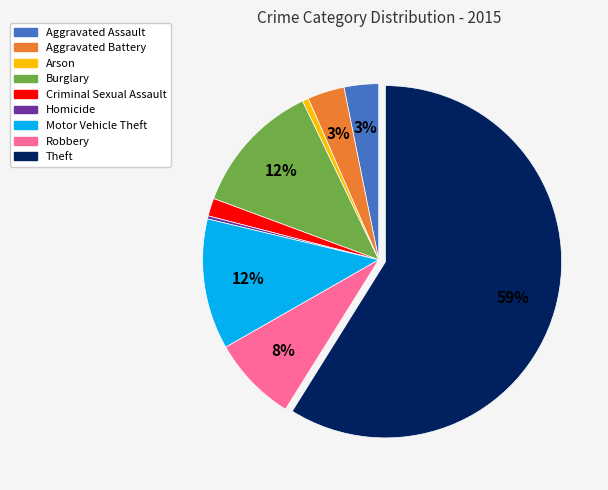

To the nearest percent, what is the combined percentage of Aggravated Assault and Theft?

62%